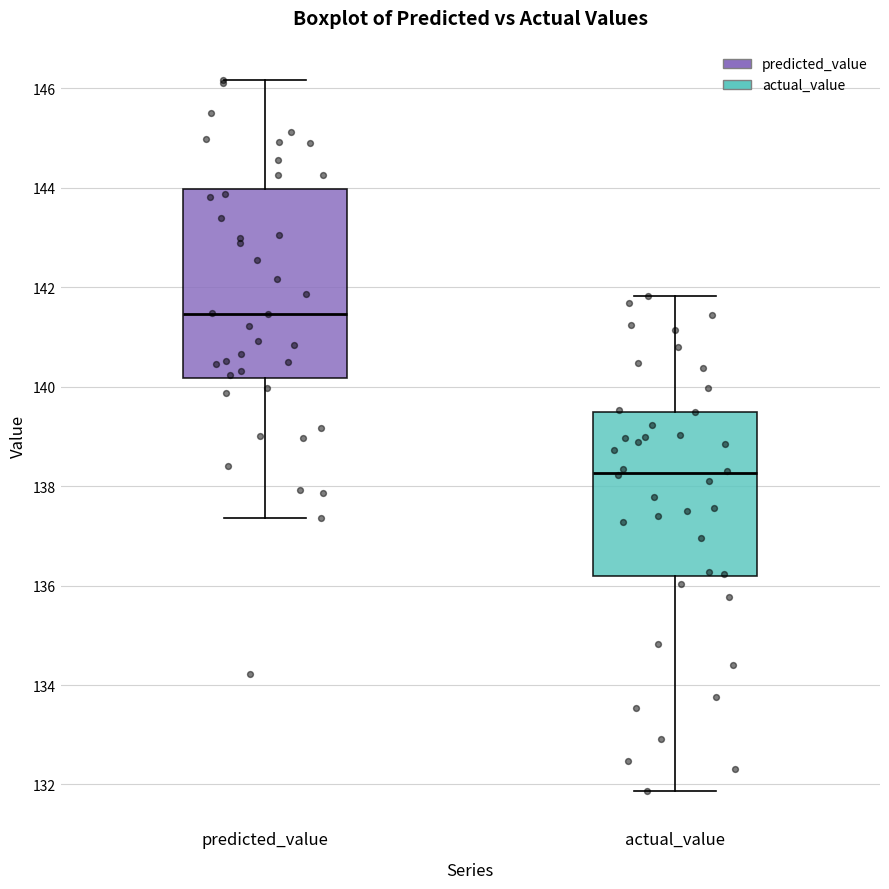

Reading left to right, read every box against the y-axis: the position of its median line, the range the box covers, and the ends of its whiskers. The values are not printed on the chart, so give them approximately, as read against the axis.

predicted_value: median 141.4, box 140.2 to 144.0, whiskers 137.4 to 146.2
actual_value: median 138.2, box 136.2 to 139.4, whiskers 131.8 to 141.8